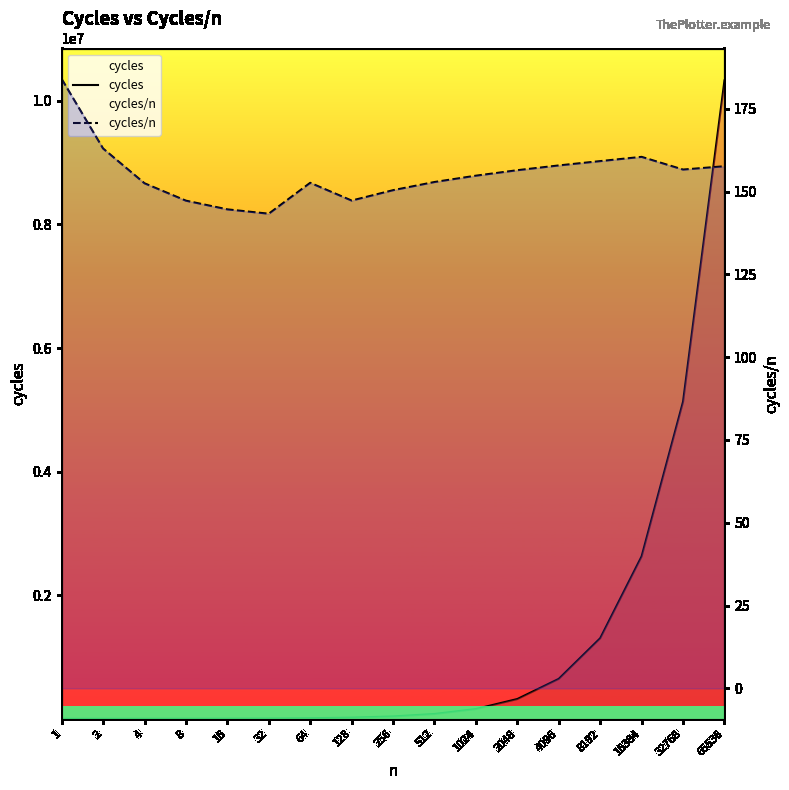

Reading right to left, transcribe all the data shown in this chart.

cycles: 10331339.0	5132855.0	2629255.0	1304115.0	646711.0	320403.0	158509.0	78276.0	38506.0	18852.0	9769.0	4586.0	2314.0	1178.0	610.0	326.0	184.0
cycles/n: 157.6	156.6	160.5	159.2	157.9	156.4	154.8	152.9	150.4	147.3	152.6	143.3	144.6	147.2	152.5	163.0	184.0